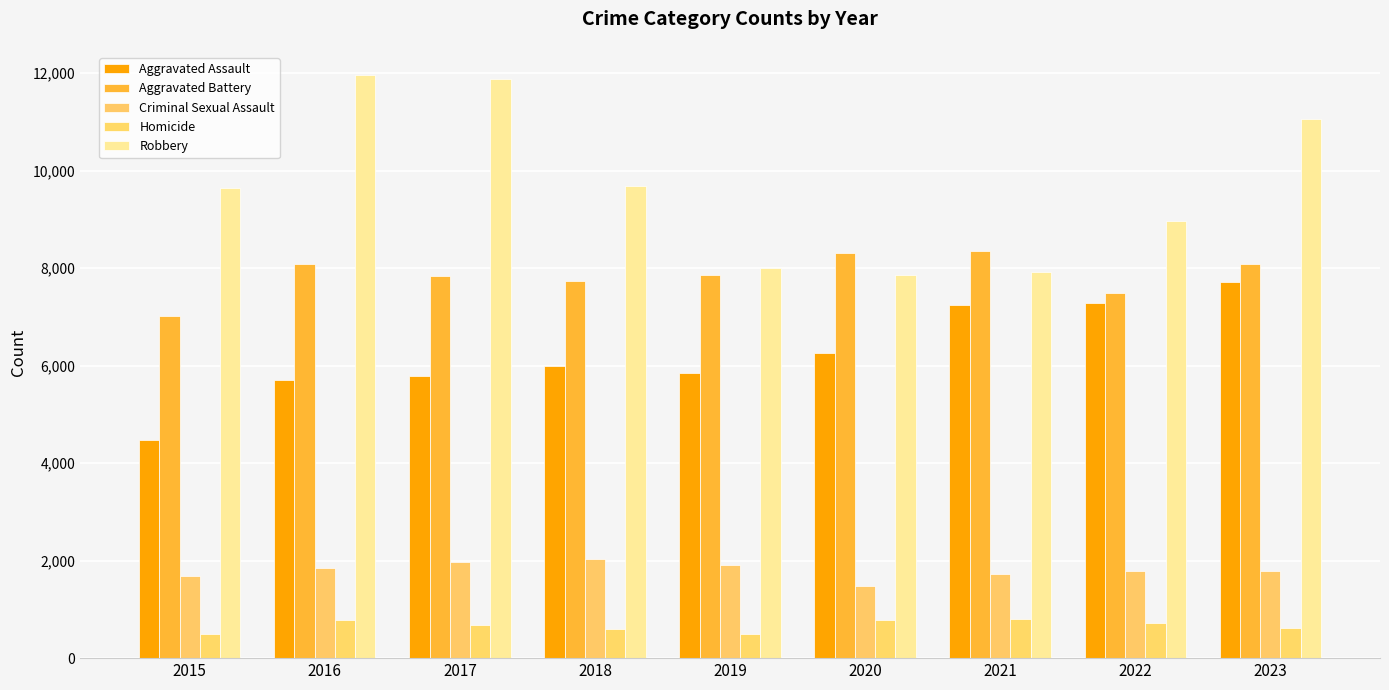

What is the value of the Criminal Sexual Assault bar at the 9th from the left?

1792